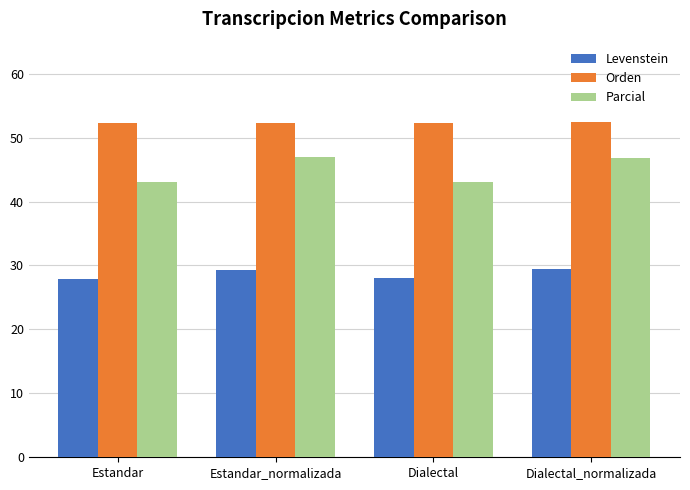

Is it true that Levenstein equals 48.3 at Dialectal?

False